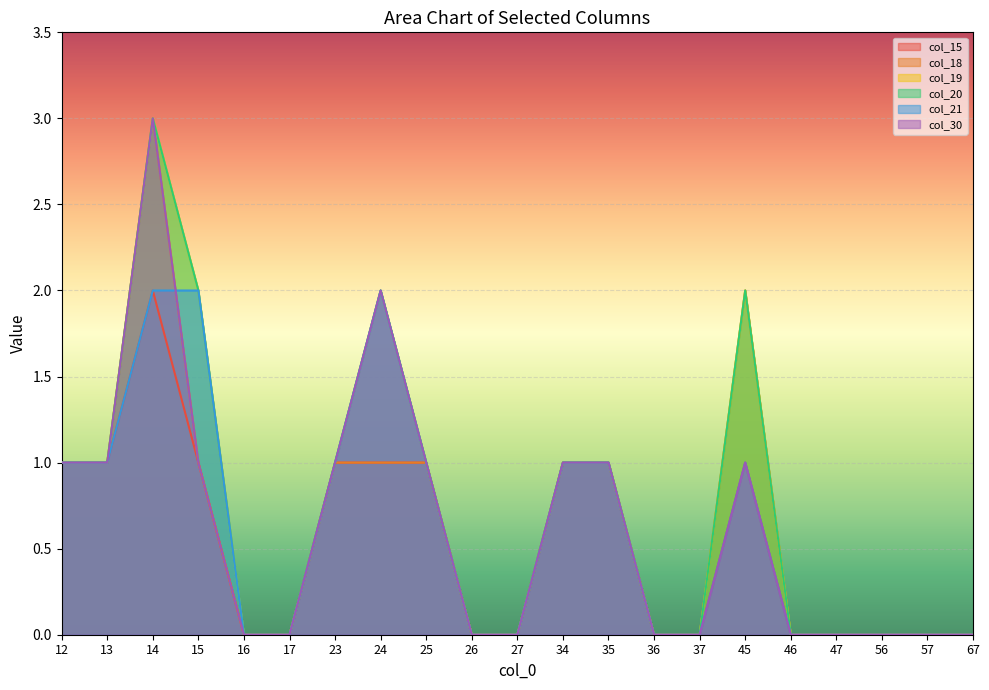

Where is the first local maximum for col_18?

14